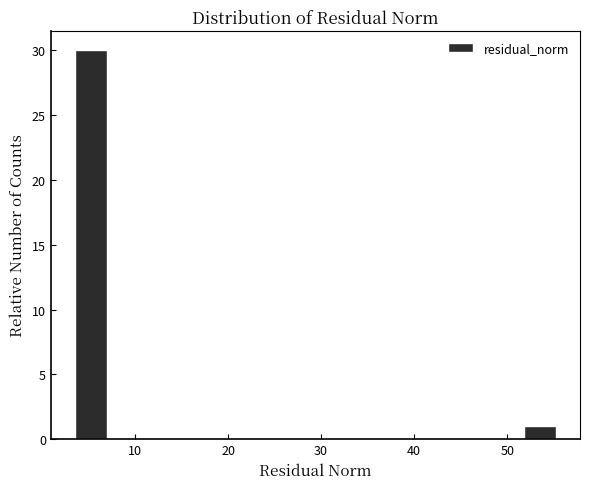

Read against the x-axis, roughly where is the centre of the tallest bar?

5